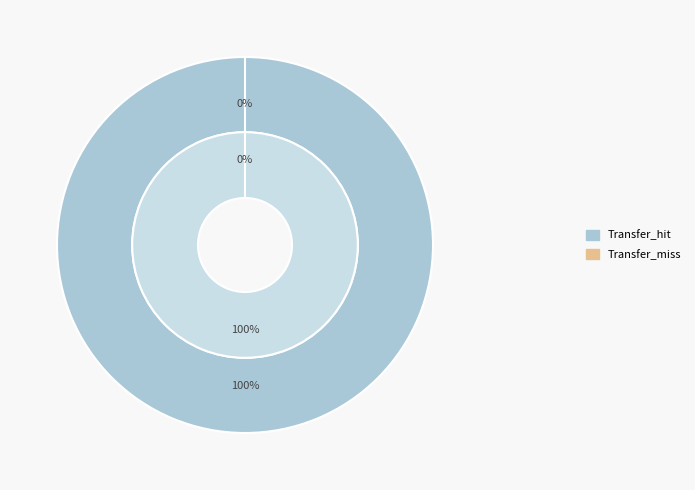

Is it true that Transfer_miss is 0% of the pie?

True